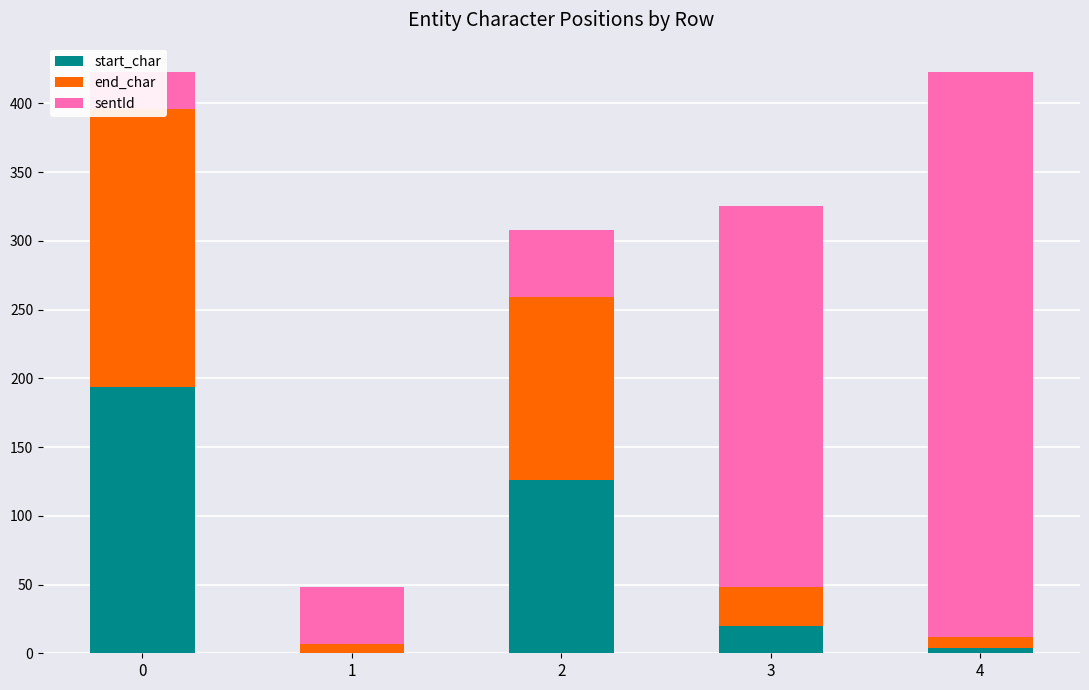

What is the total value across all series at 4?

423